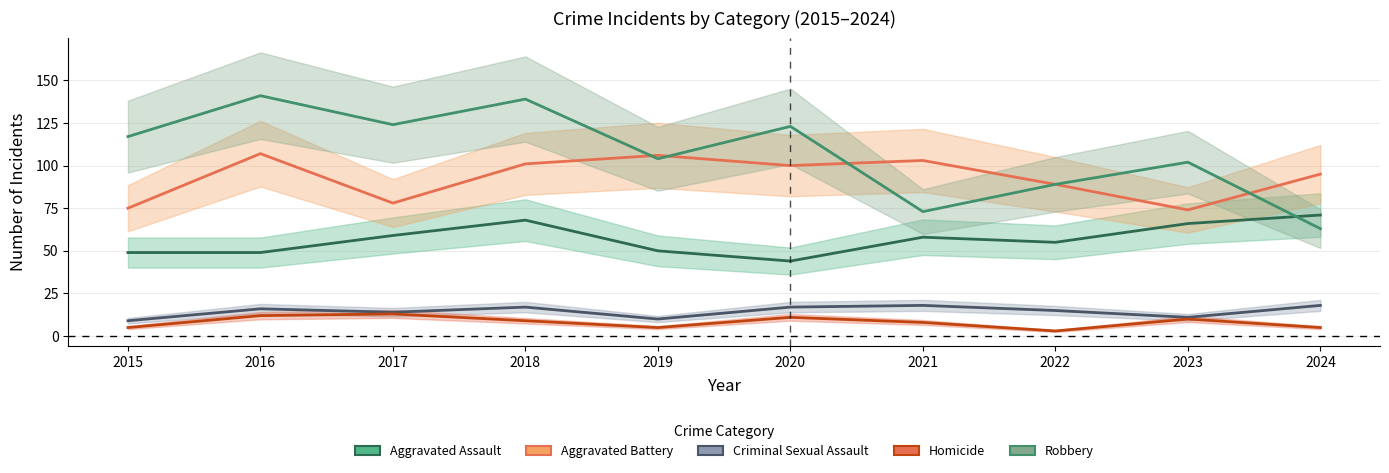

How many interior local valleys does the Aggravated Assault series have?

2